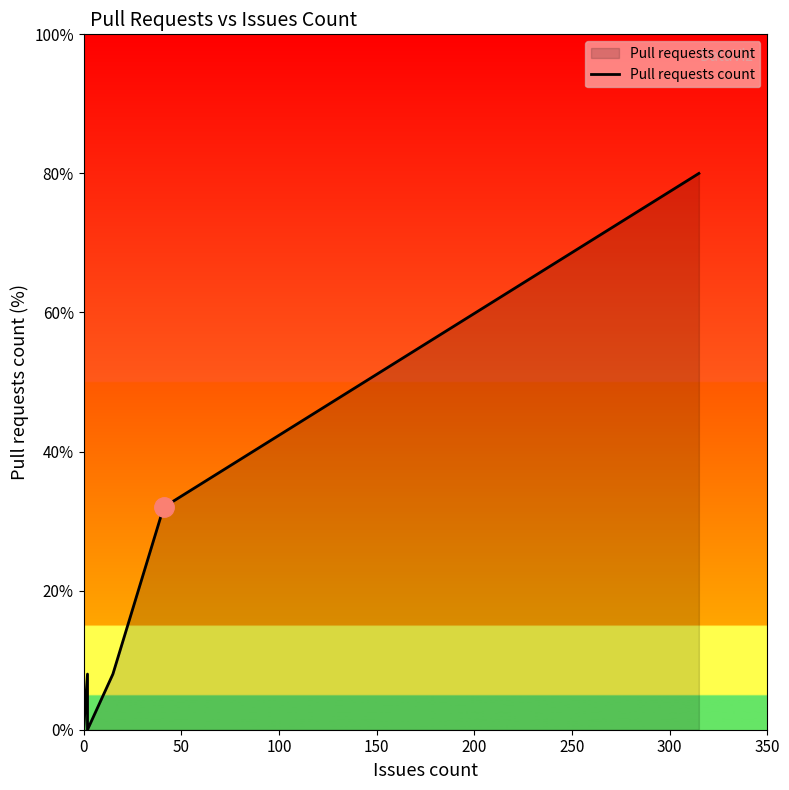

How many data points does each series have?

14